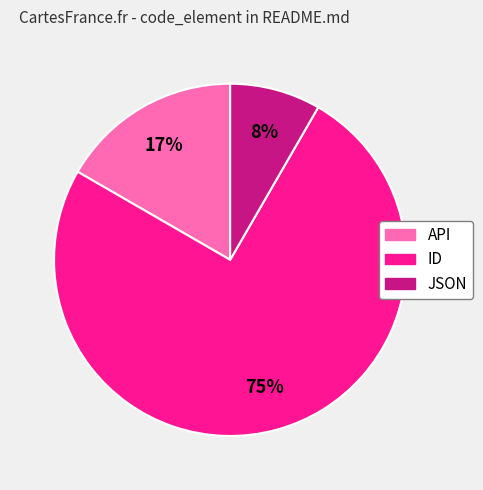

Count the number of slices in the pie.

3